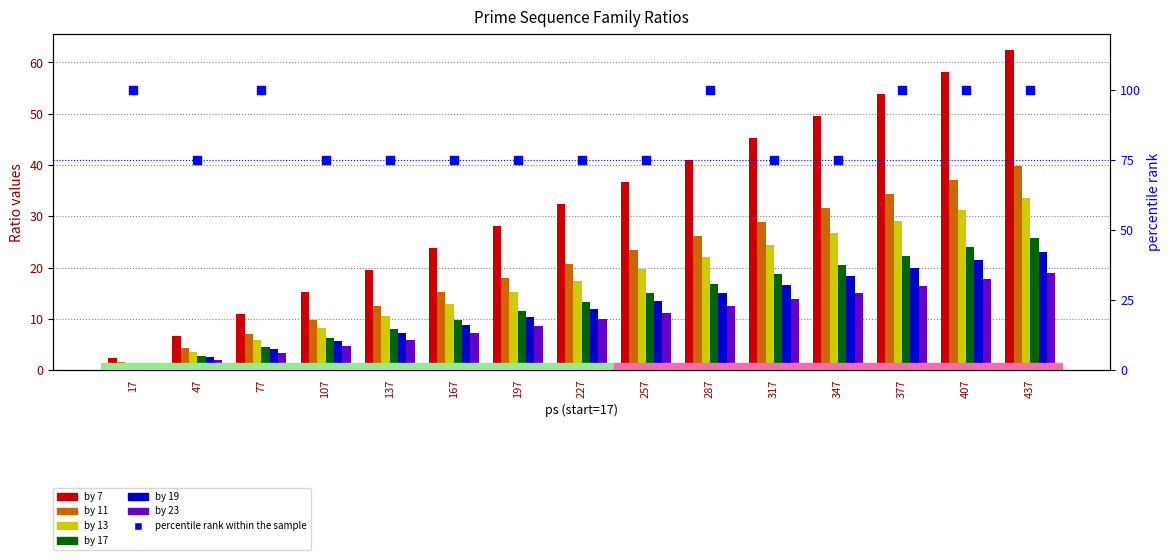

Which series reaches the minimum Y coordinate?

by 11